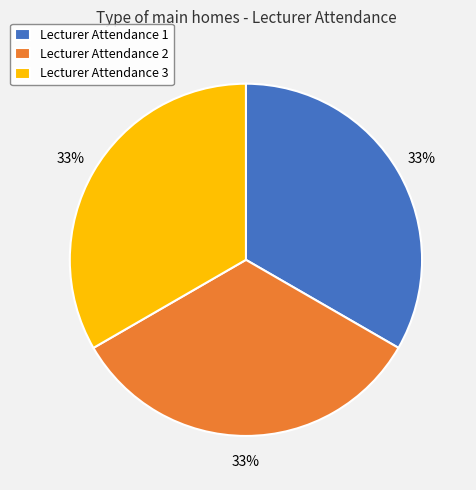

How many segments does this pie chart have?

3